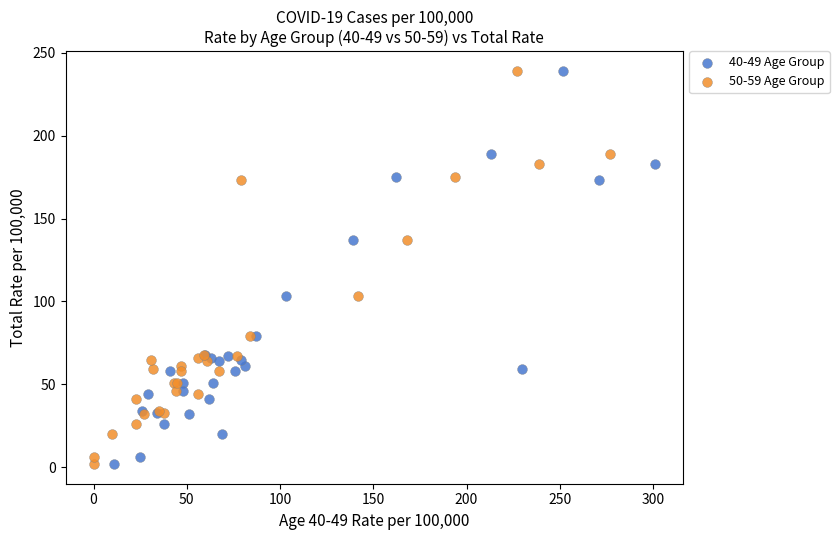

What are all the series names shown in the legend?

40-49 Age Group, 50-59 Age Group